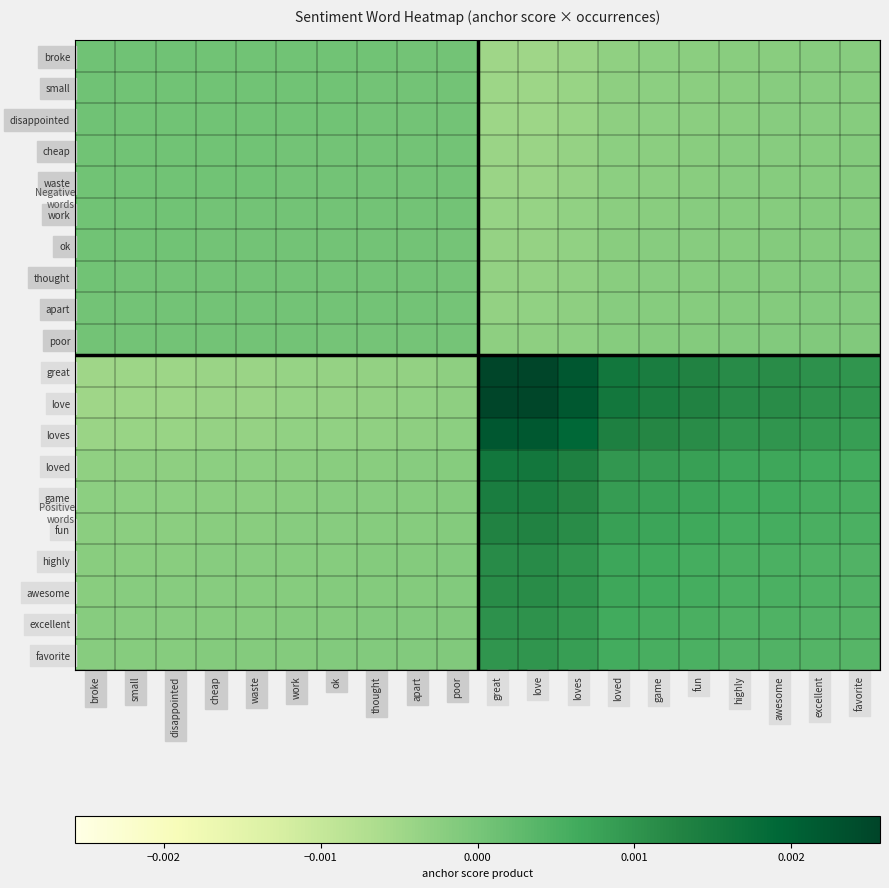

Between poor and excellent, which is larger?

poor